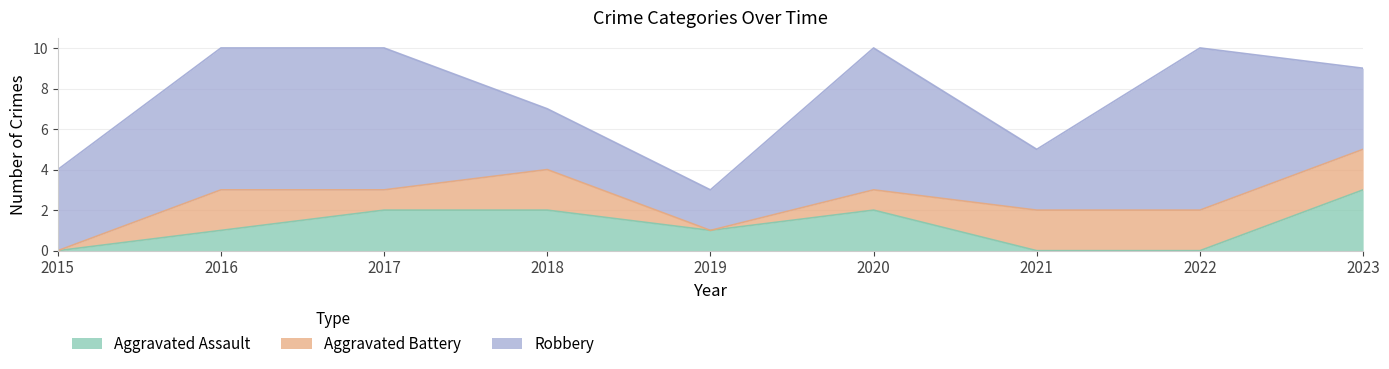

At which category does Robbery reach its first local valley?

2019